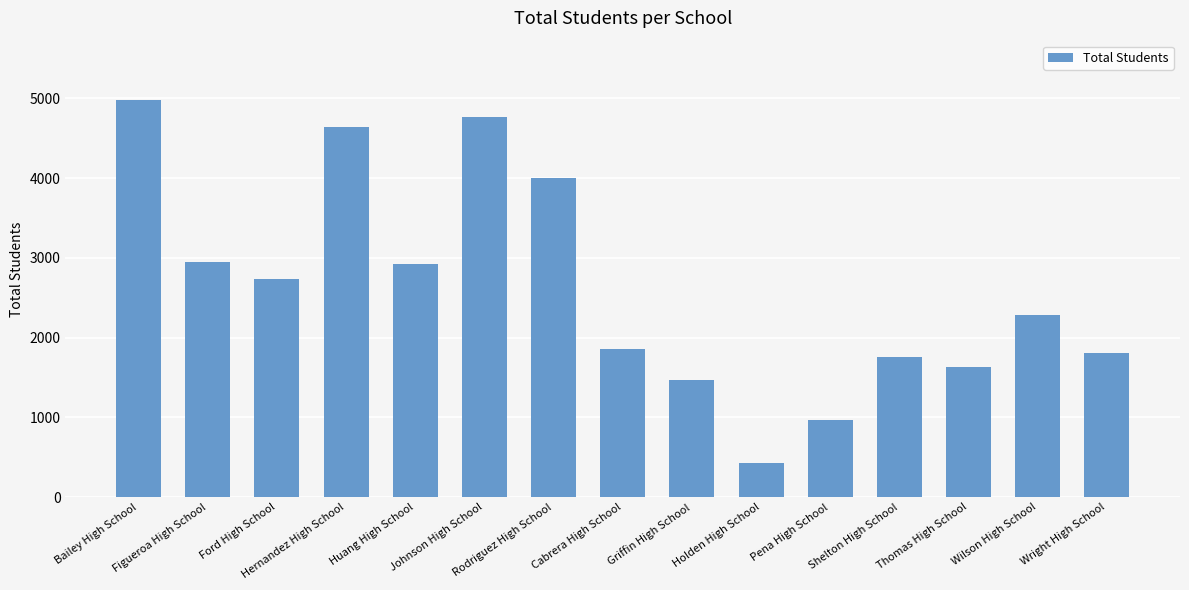

The value at Wright High School is 2569. True or false?

False